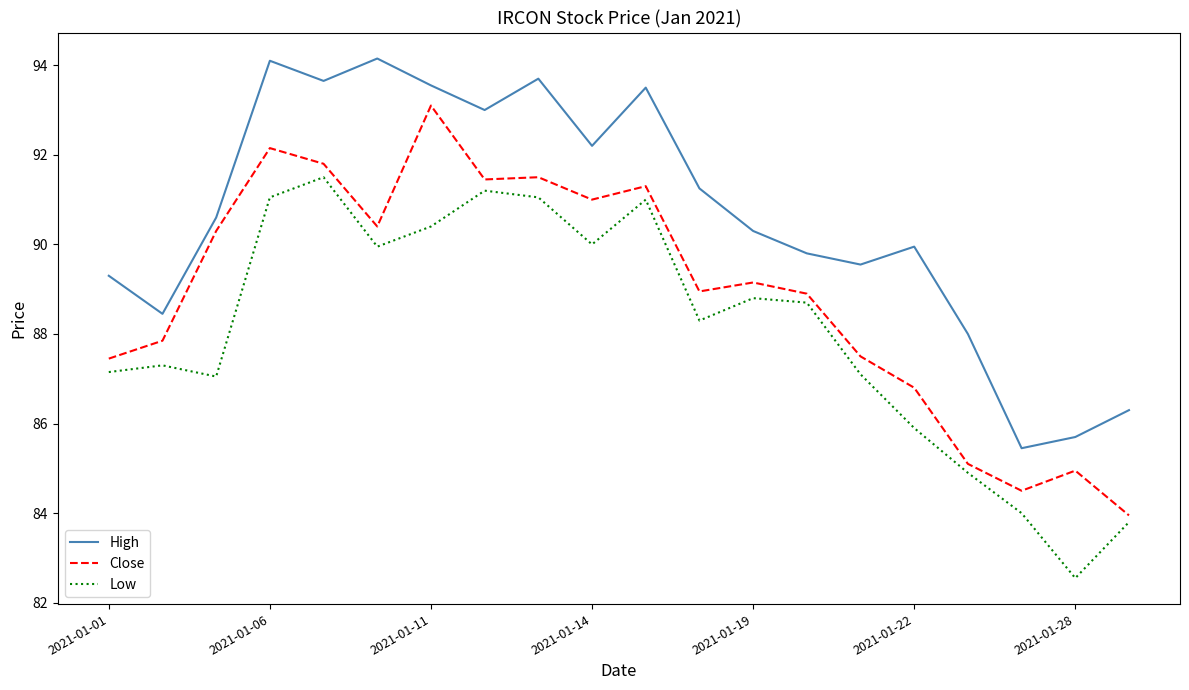

List the series in order of their overall mean, lowest first.

Low, Close, High